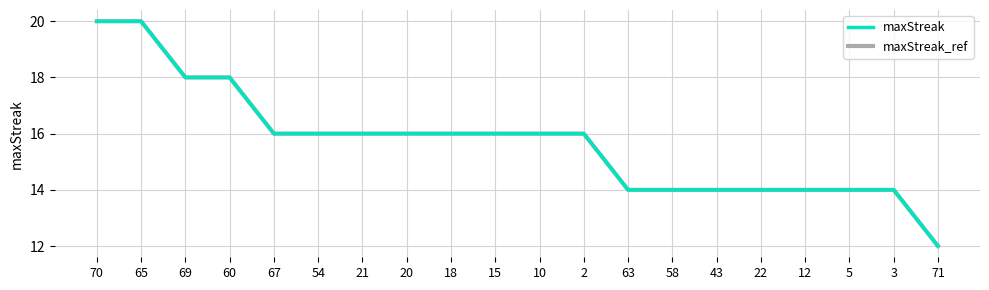

Is the value of maxStreak_ref at 43 greater than the value of maxStreak at 67?

No